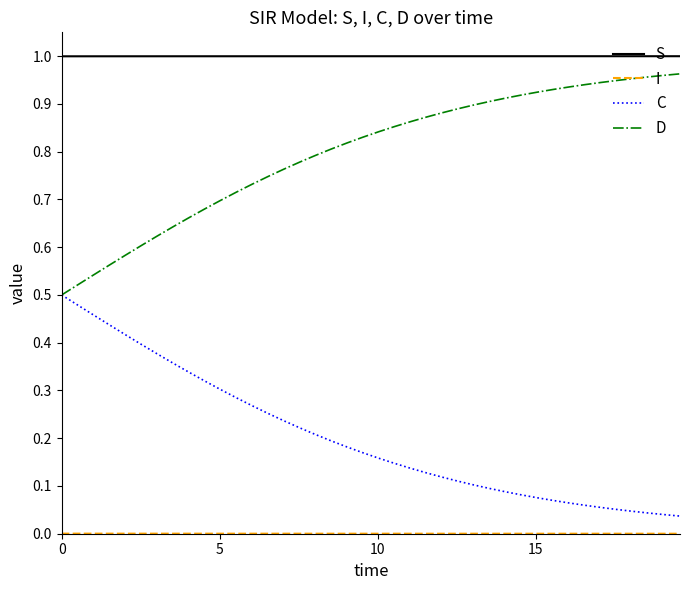

What is the sum of all D values?

31.9